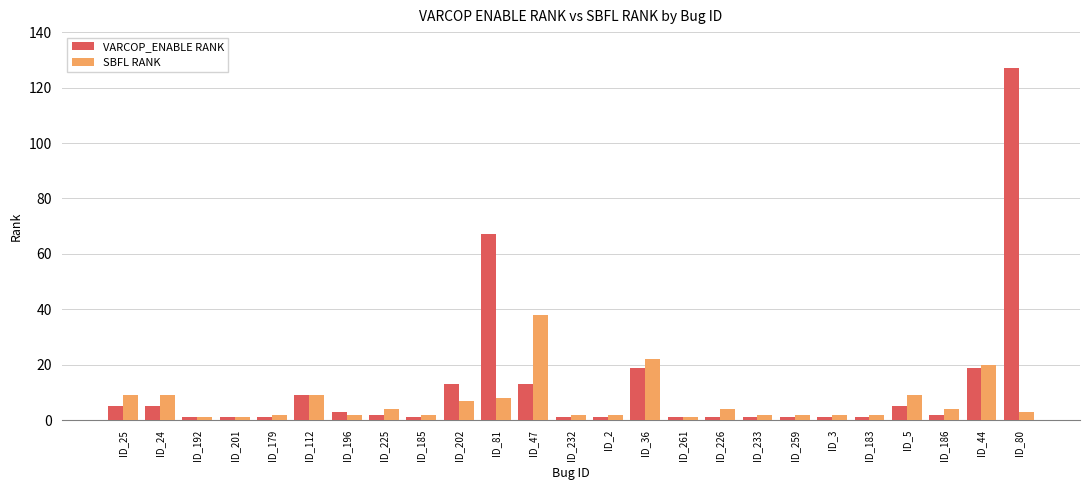

List the series in order of their peak value, highest first.

VARCOP_ENABLE RANK, SBFL RANK